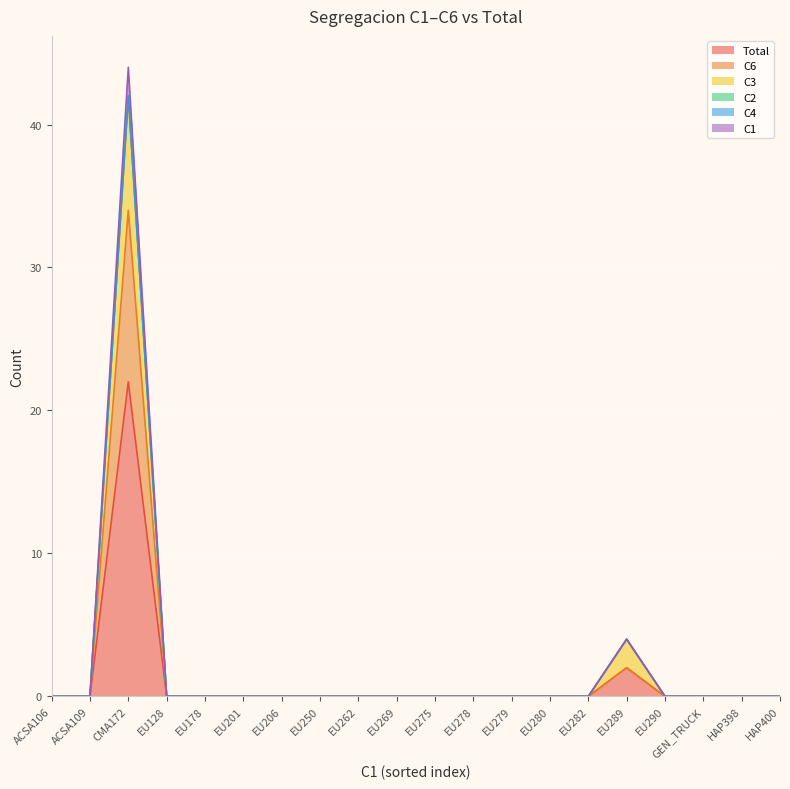

What is the label of the 17th point from the left?

EU290